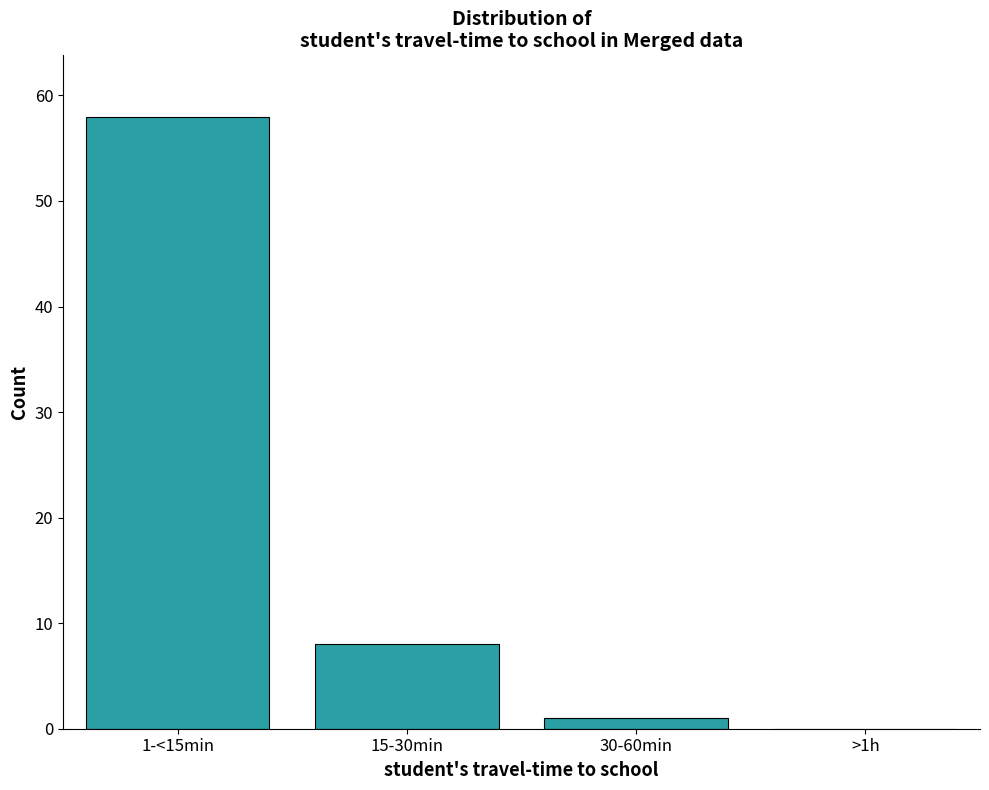

Reading right to left, transcribe all the data shown in this chart.

>1h=0	30-60min=1	15-30min=8	1-<15min=58